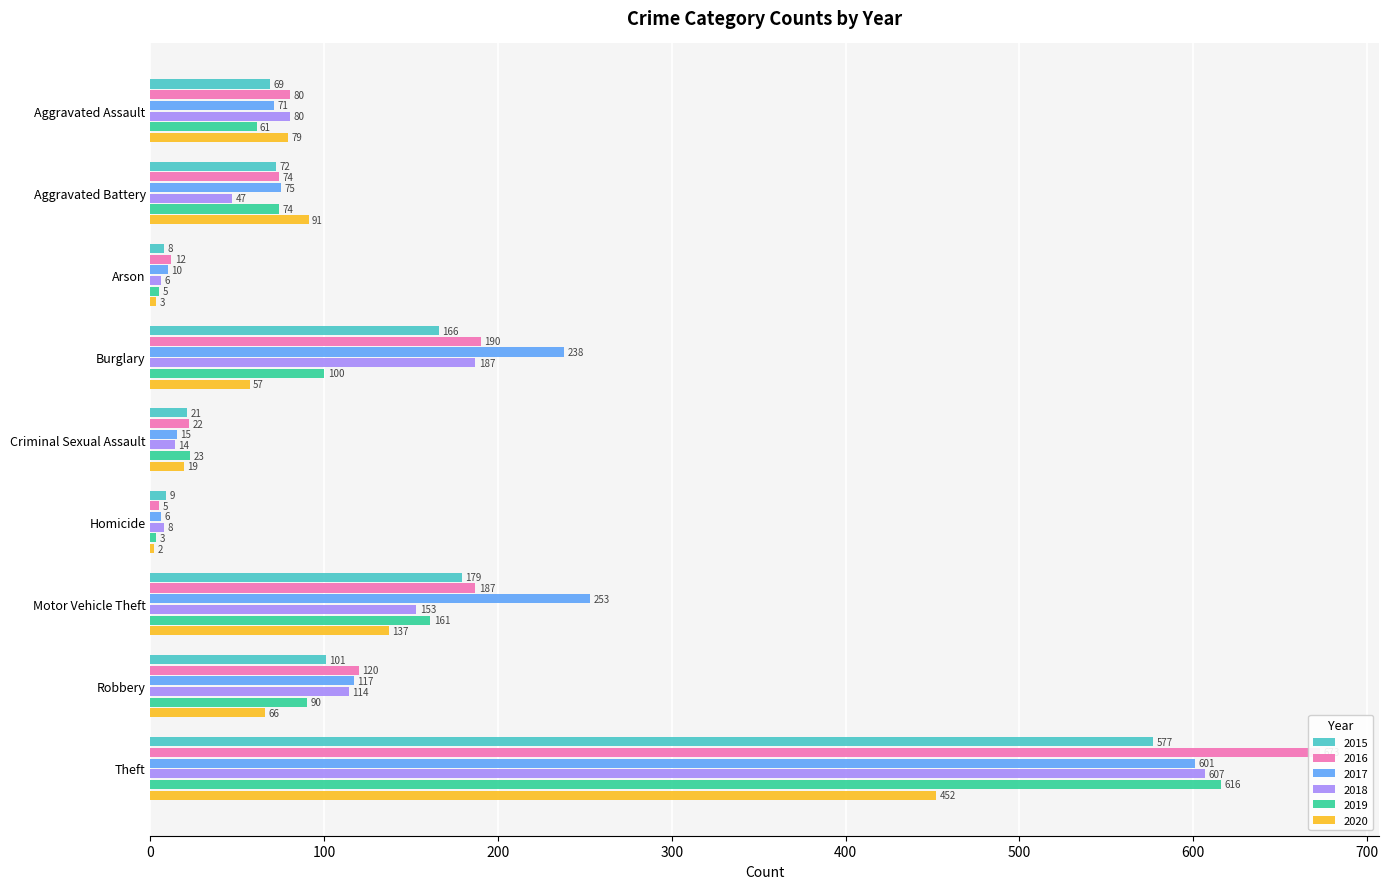

What is the maximum value shown in the chart?

673